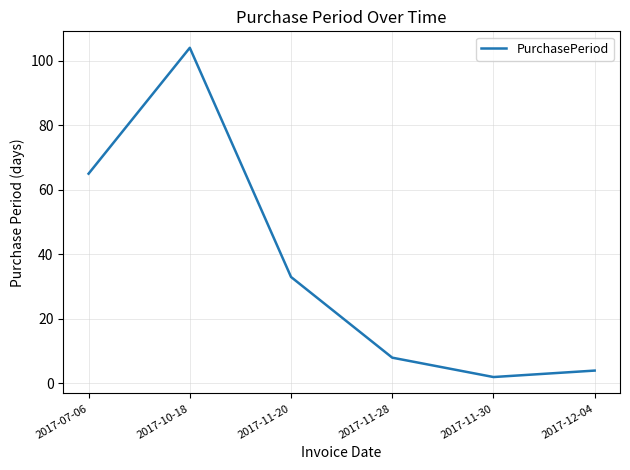

Where is the data nearest to the value 53?

2017-07-06